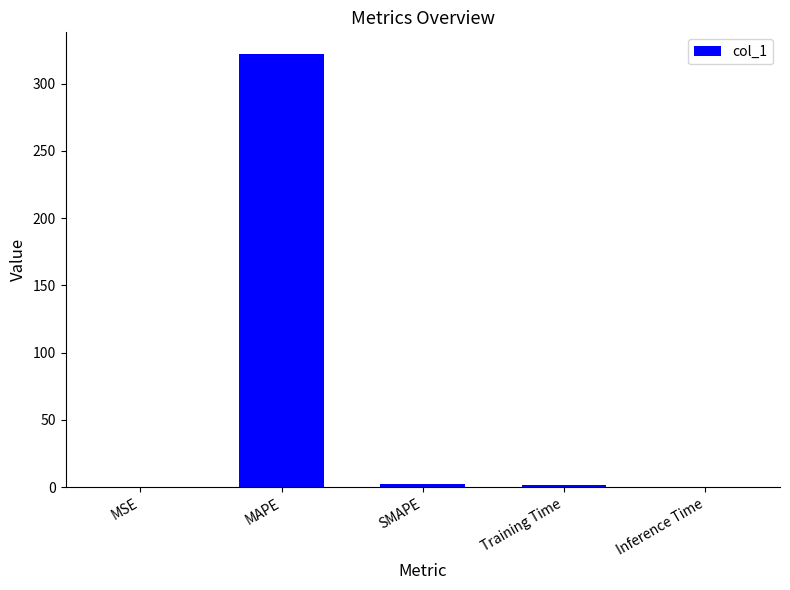

What is the change in value from MAPE to SMAPE?

-320.0